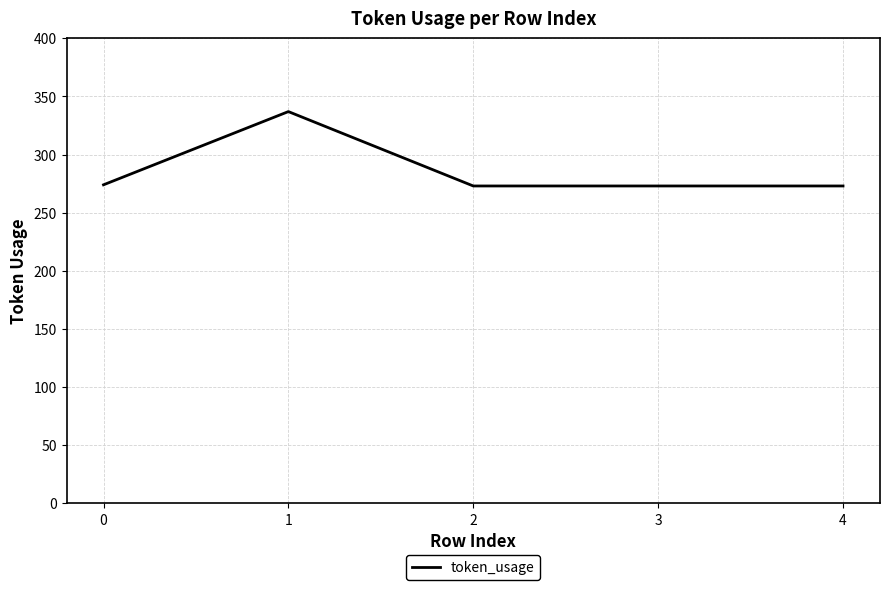

What is the ratio of the value at 4 to the value at 2?

1.0